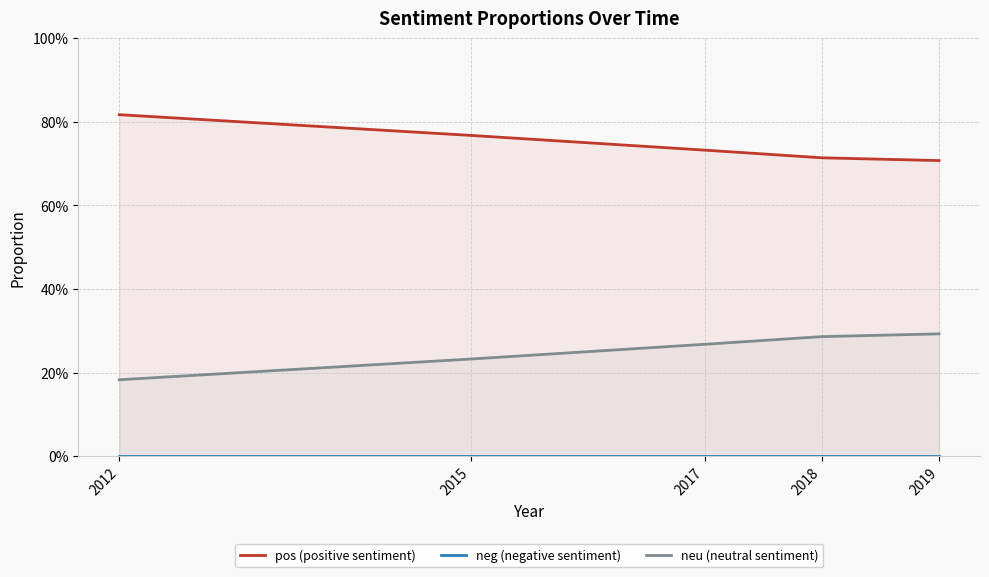

At which label is pos (positive sentiment) closest to 0?

2019